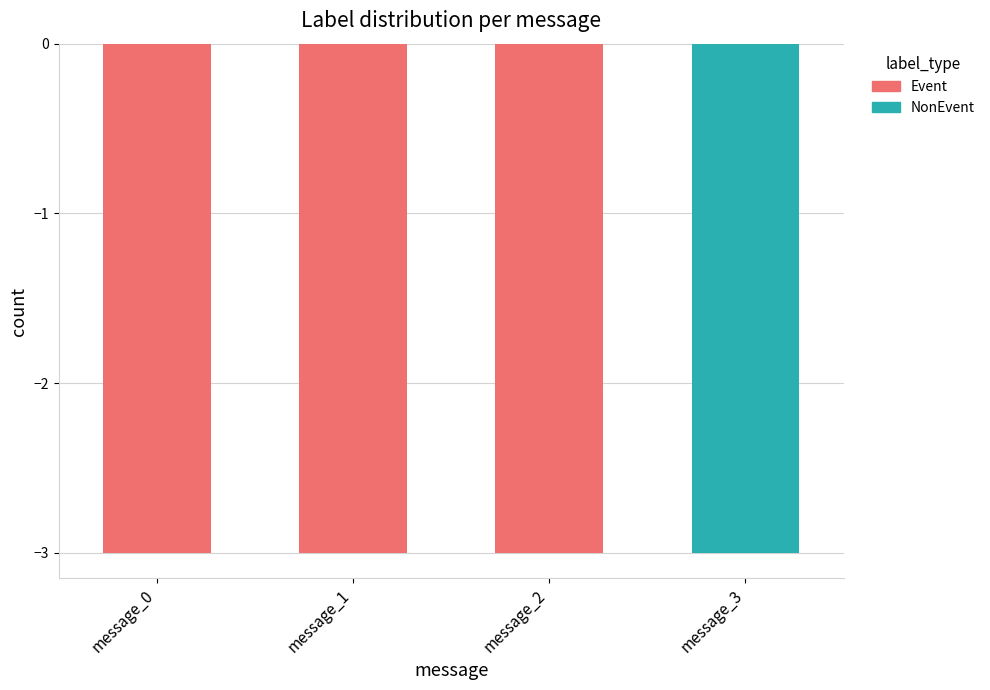

Reading left to right, what are all the values shown in this chart?

Event: -3	-3	-3	0
NonEvent: 0	0	0	-3